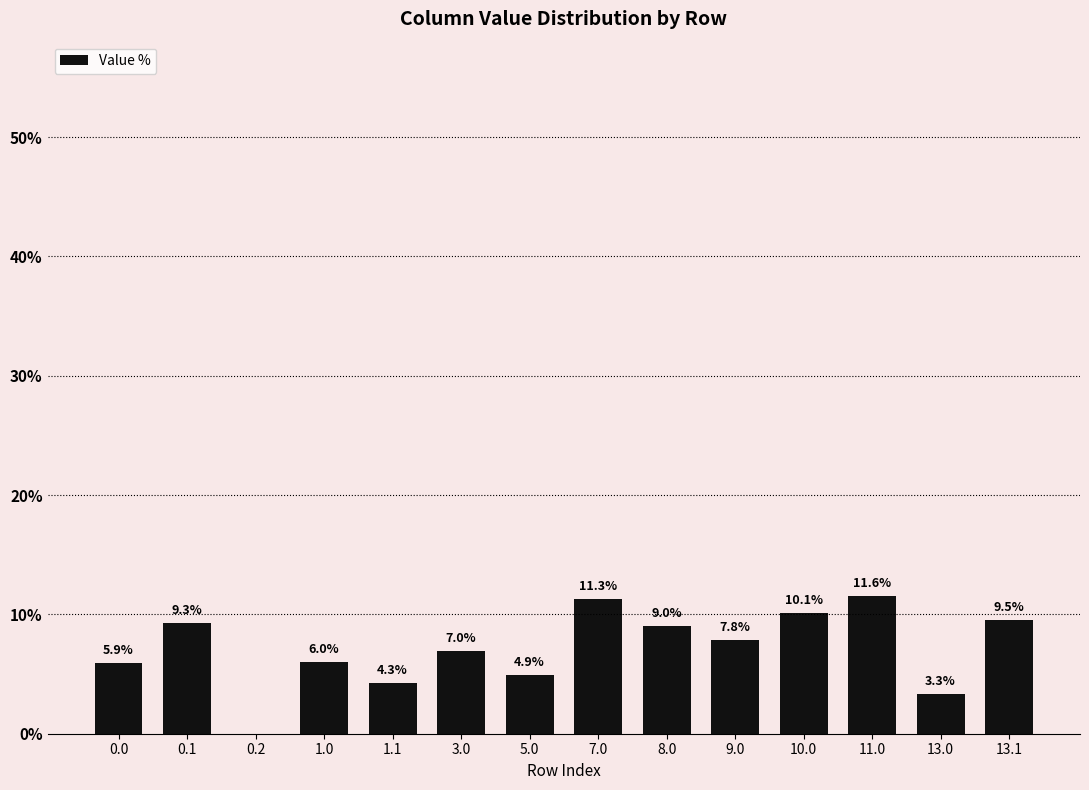

What is the sum of all values?

100.0